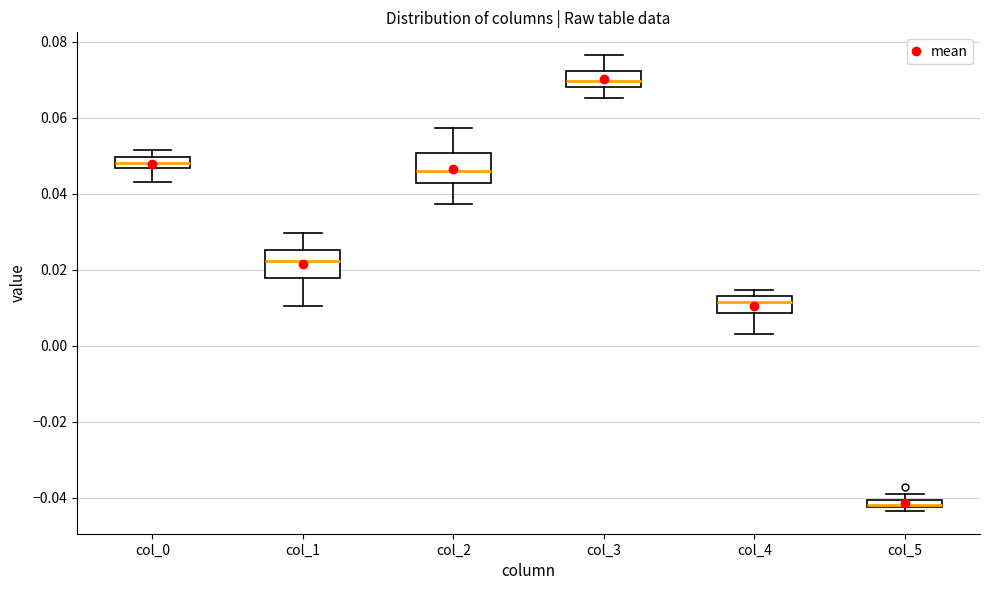

Where is the upper edge of the box for col_5 on the y-axis? The values are not printed on the chart, so give them approximately, as read against the axis.

-0.040